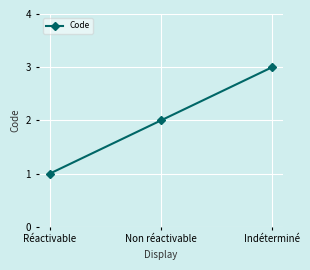

Count the number of data series in this chart.

1